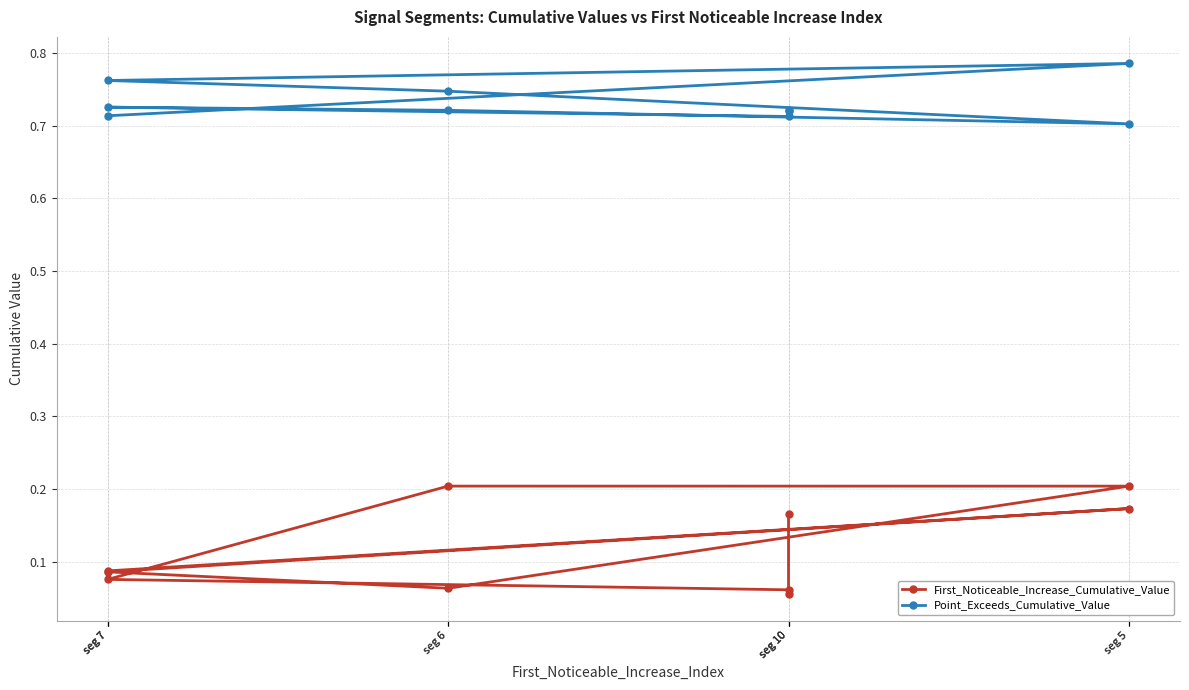

Reading left to right, what are all the values shown in this chart?

First_Noticeable_Increase_Cumulative_Value: 0.1	0.2	0.1	0.1	0.2	0.2	0.1	0.1	0.1	0.2
Point_Exceeds_Cumulative_Value: 0.7	0.8	0.8	0.7	0.7	0.7	0.7	0.7	0.7	0.7